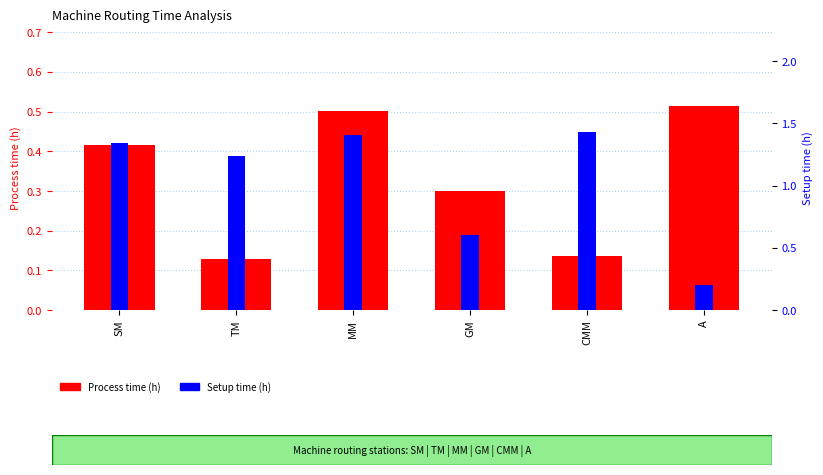

What is the minimum value for Setup time (h)?

0.2